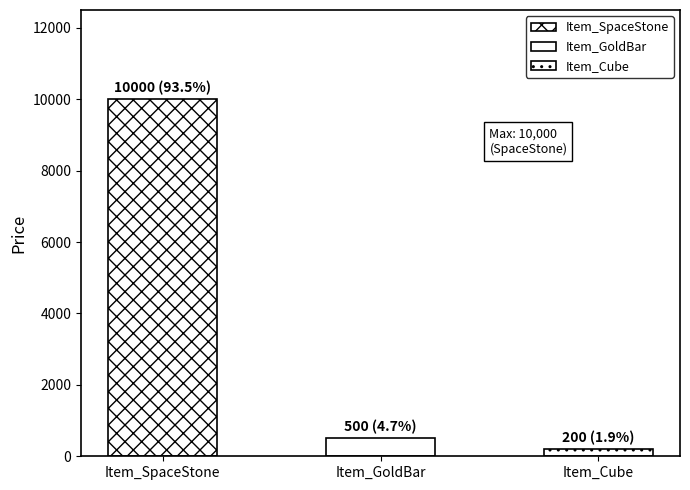

What is the label of the 2nd bar from the left?

Item_GoldBar